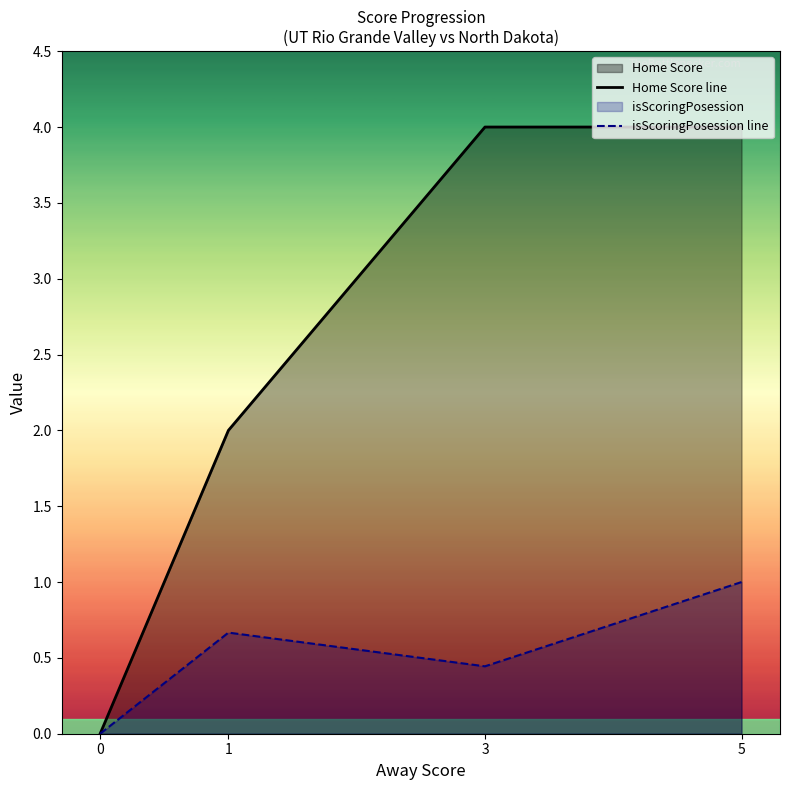

What is the average value of the isScoringPosession line series?

0.5